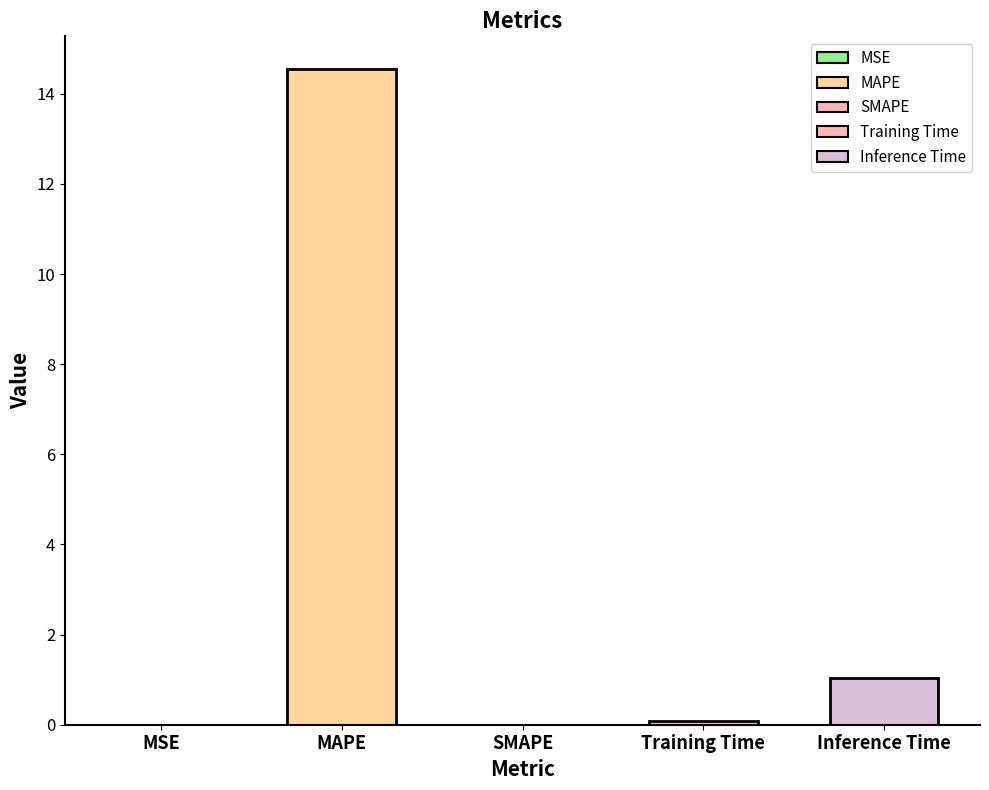

What position from the left is MSE?

1